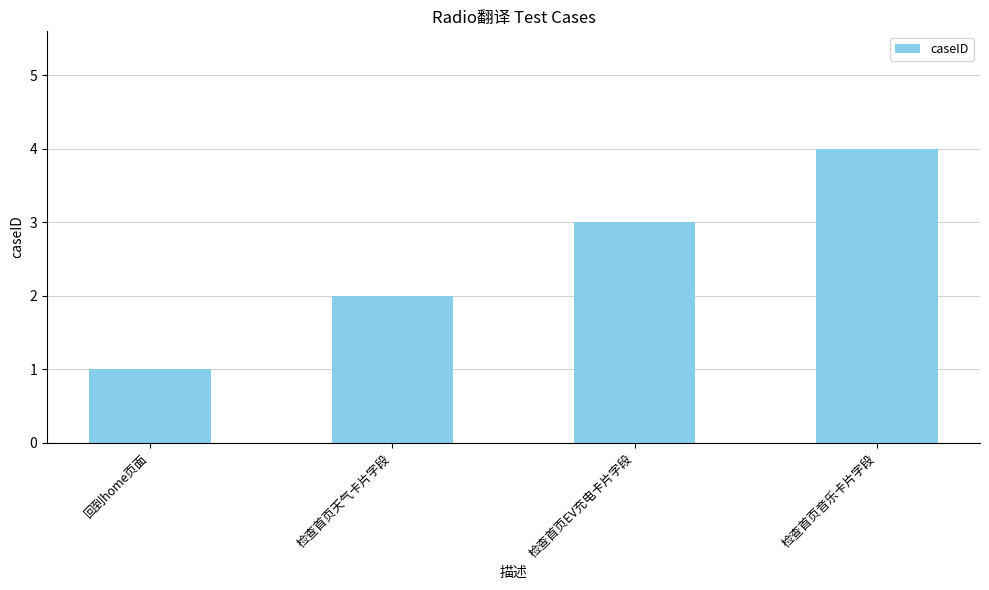

Which category has the lowest value across all series?

回到home页面